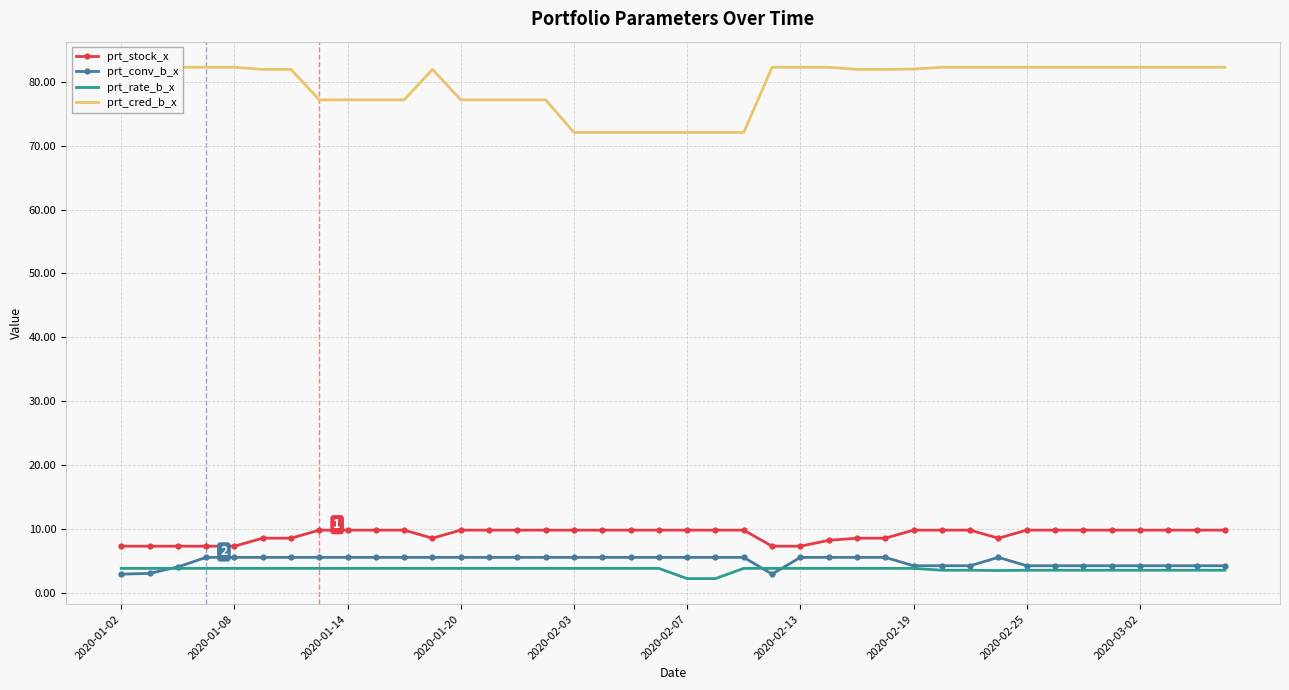

What is the maximum value for prt_stock_x?

9.9